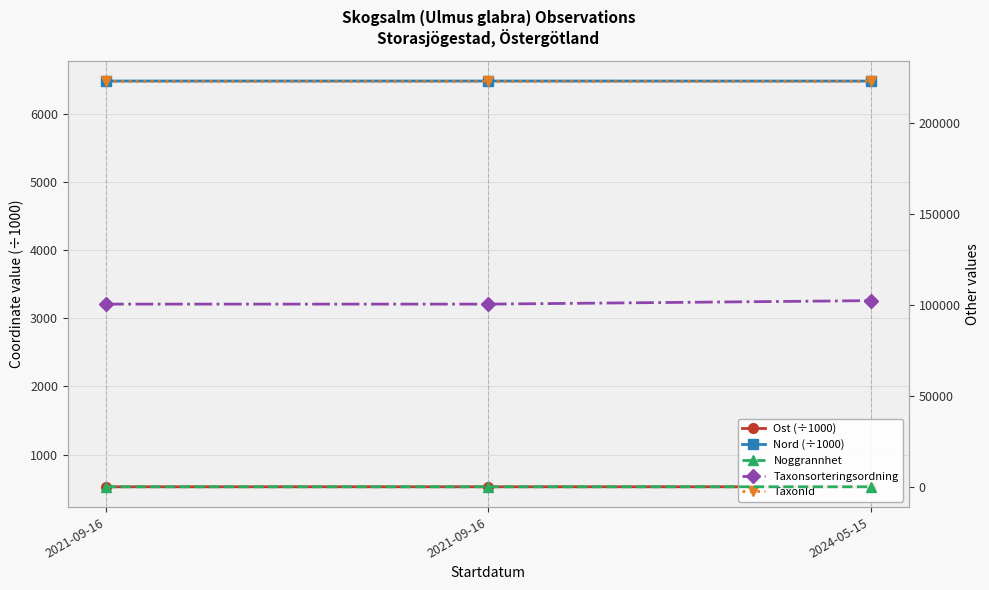

Is it true that Nord (÷1000) equals 10419.1 at 2021-09-16?

False